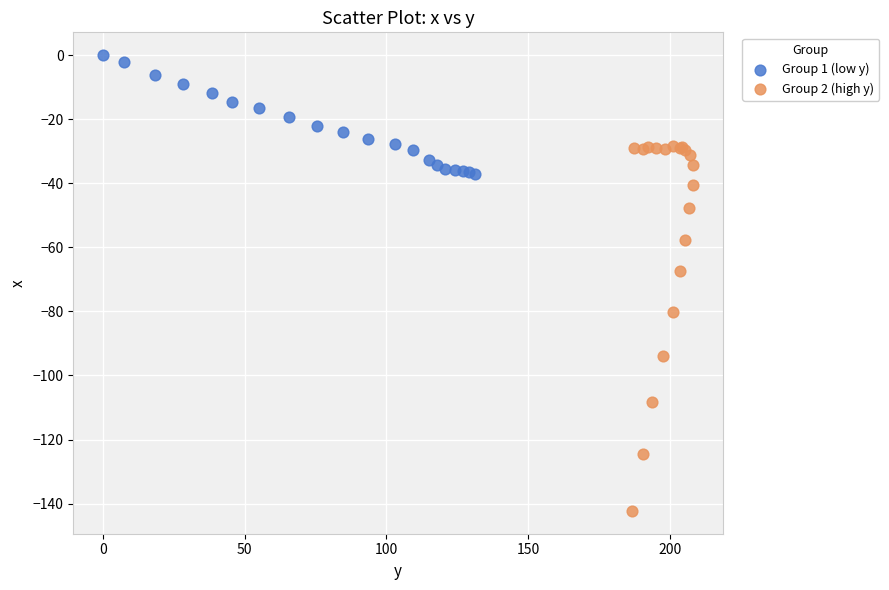

Which series reaches the minimum Y coordinate?

Group 2 (high y)